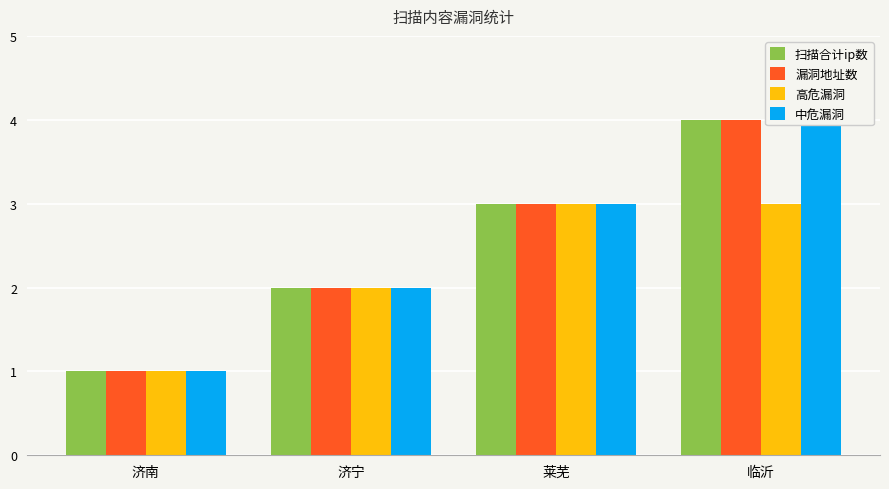

At which label does 高危漏洞 reach its peak?

莱芜